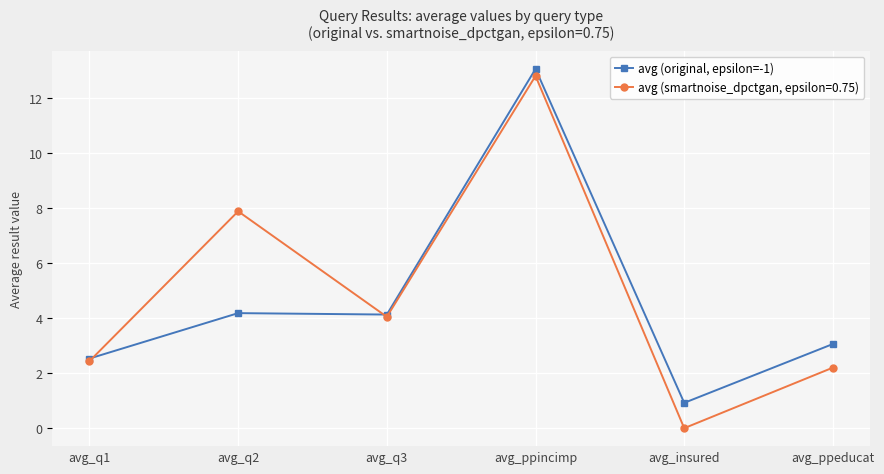

What is the label of the 1st point from the left?

avg_q1